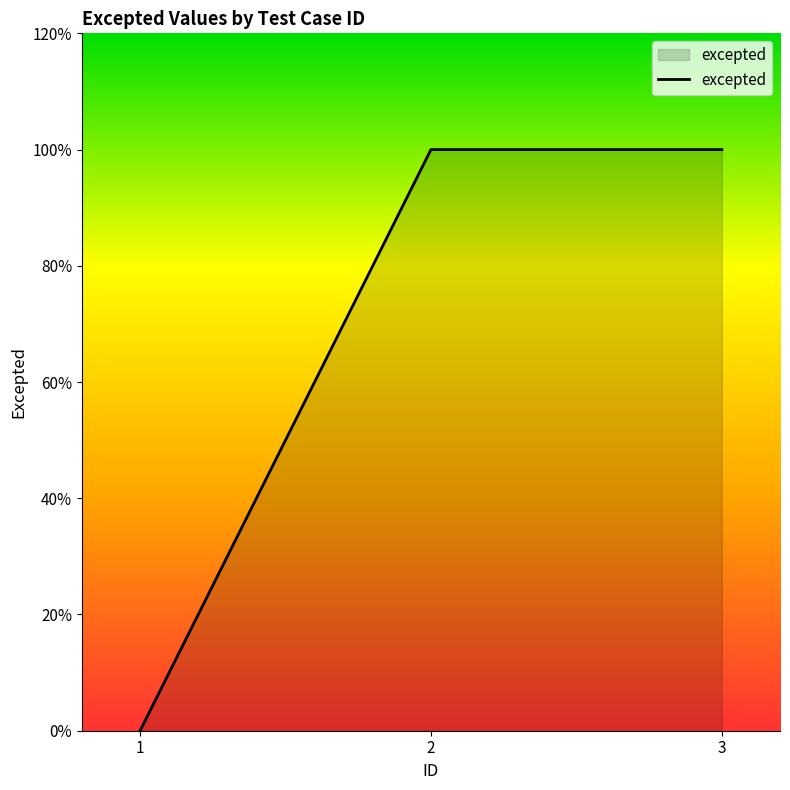

What is the sum of all values?

2